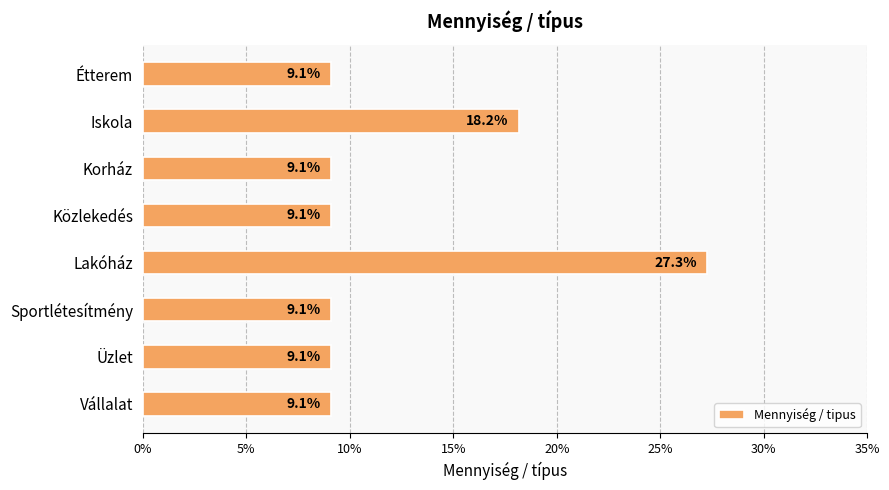

What is the maximum value shown in the chart?

0.3